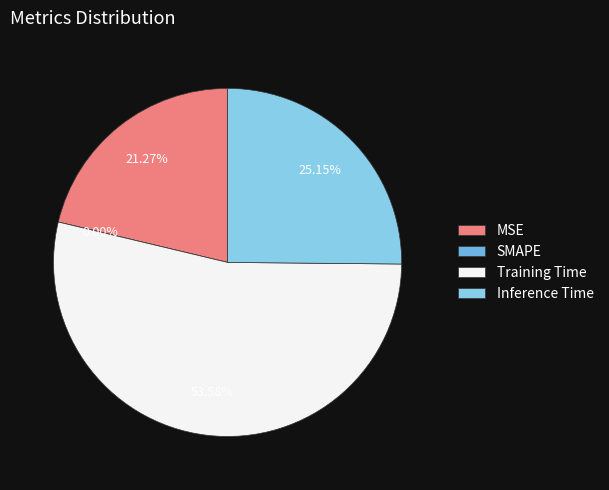

What is the total percentage of MSE and Inference Time?

46.4%